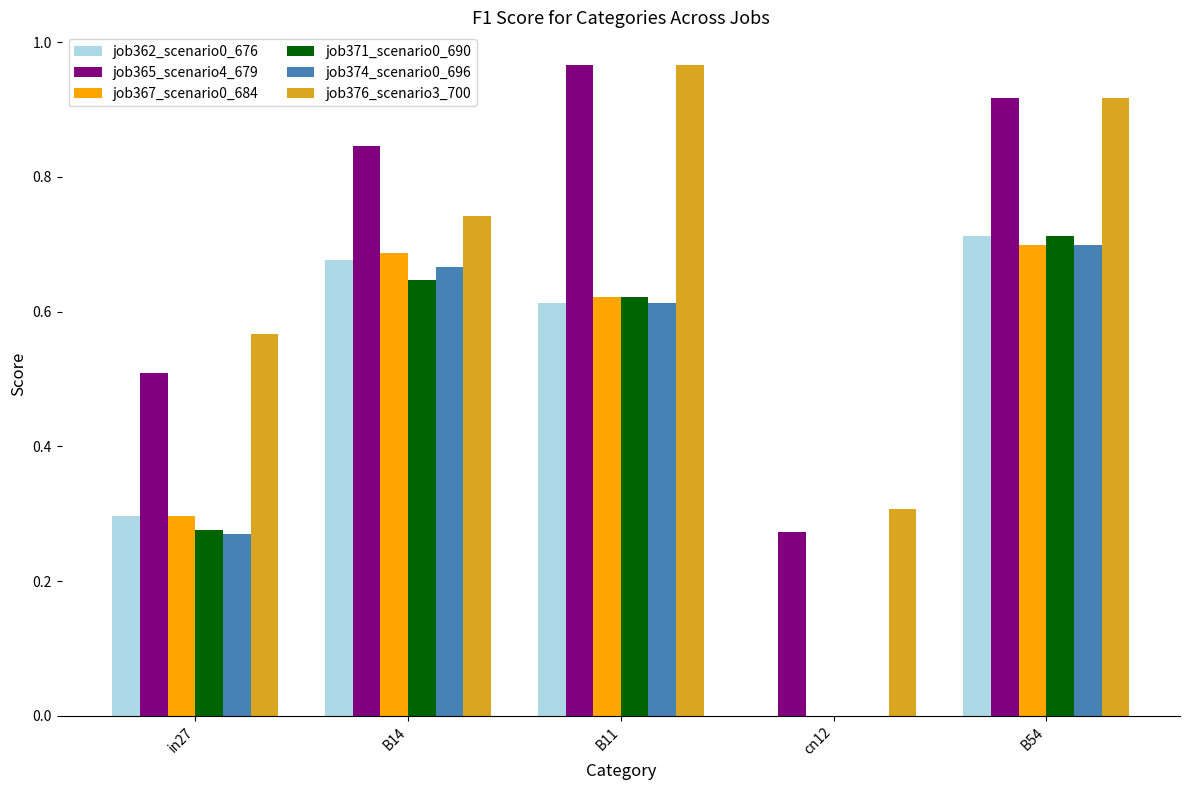

Between B14 and B54, which series saw the biggest shift?

job376_scenario3_700